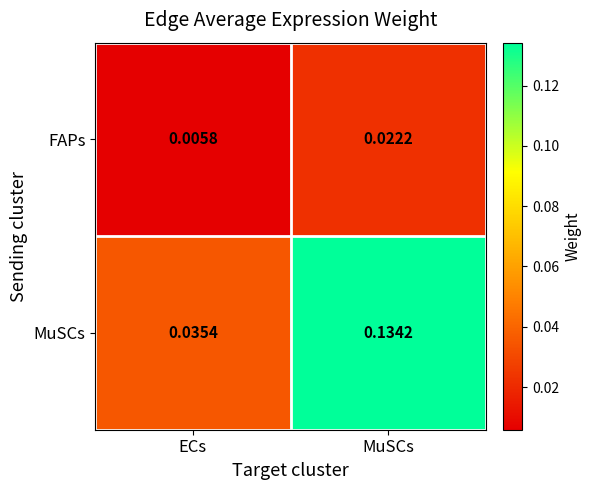

Between ECs and MuSCs, which series saw the biggest shift?

MuSCs